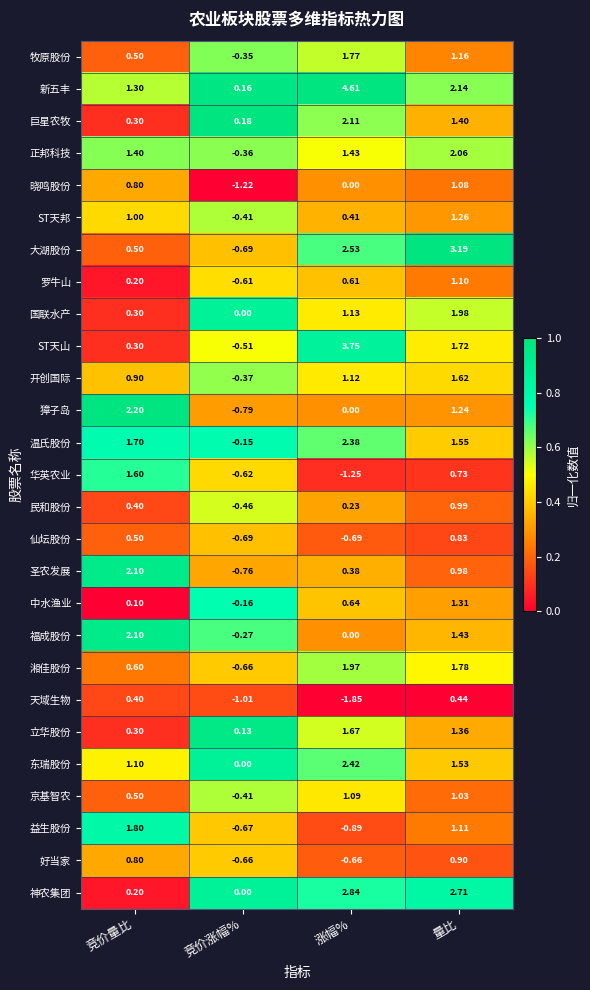

Which series changed the most between 竞价量比 and 涨幅%?

ST天山